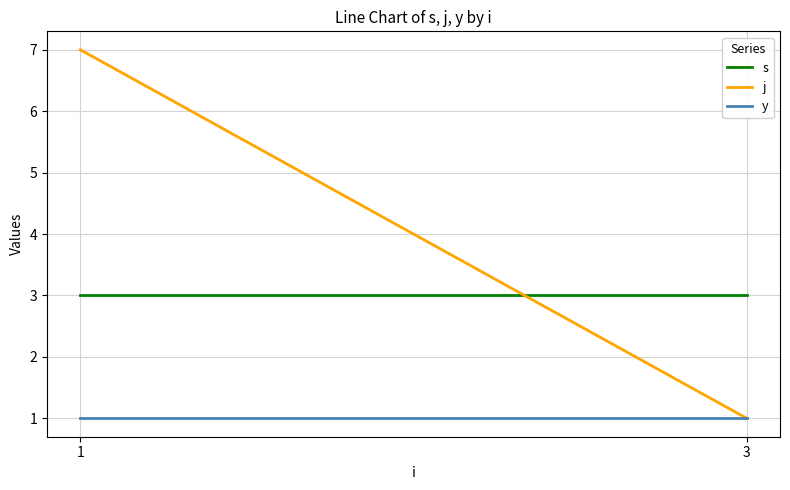

Rank the series at 3 from highest to lowest value.

s, j, y